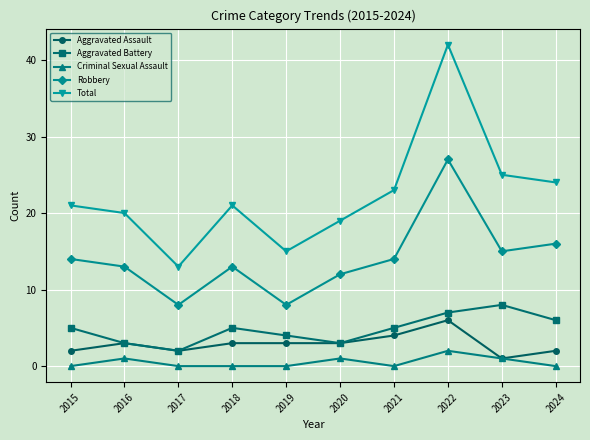

True or false: Robbery and Total cross at least once.

False